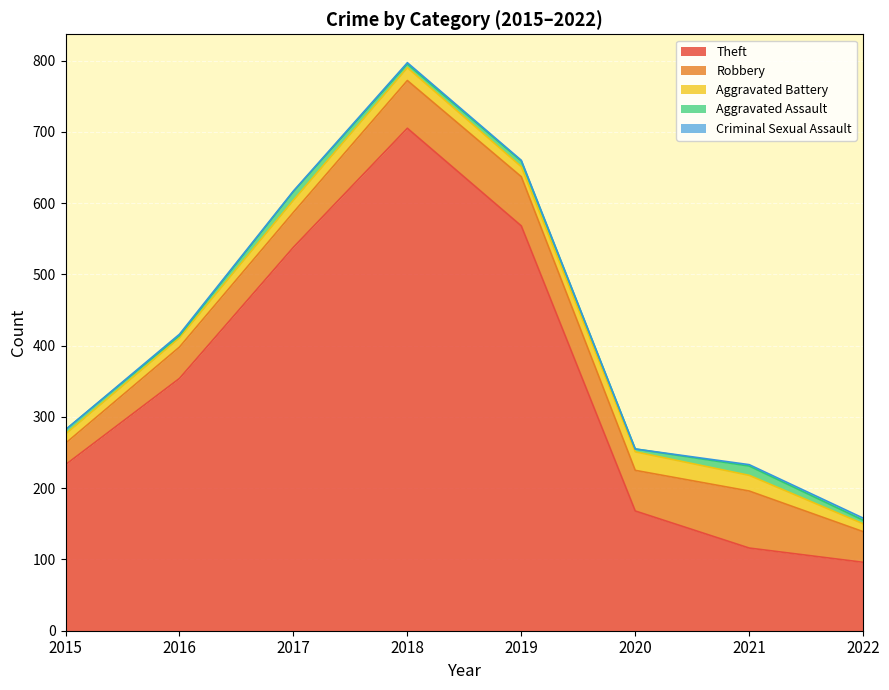

Reading left to right, extract all data points from this chart.

Theft: 2015=233	2016=354	2017=538	2018=705	2019=568	2020=168	2021=116	2022=96
Robbery: 2015=30	2016=44	2017=49	2018=67	2019=69	2020=57	2021=80	2022=43
Aggravated Battery: 2015=13	2016=13	2017=17	2018=18	2019=14	2020=26	2021=22	2022=11
Aggravated Assault: 2015=6	2016=3	2017=12	2018=5	2019=8	2020=4	2021=13	2022=5
Criminal Sexual Assault: 2015=0	2016=2	2017=1	2018=2	2019=1	2020=0	2021=2	2022=3